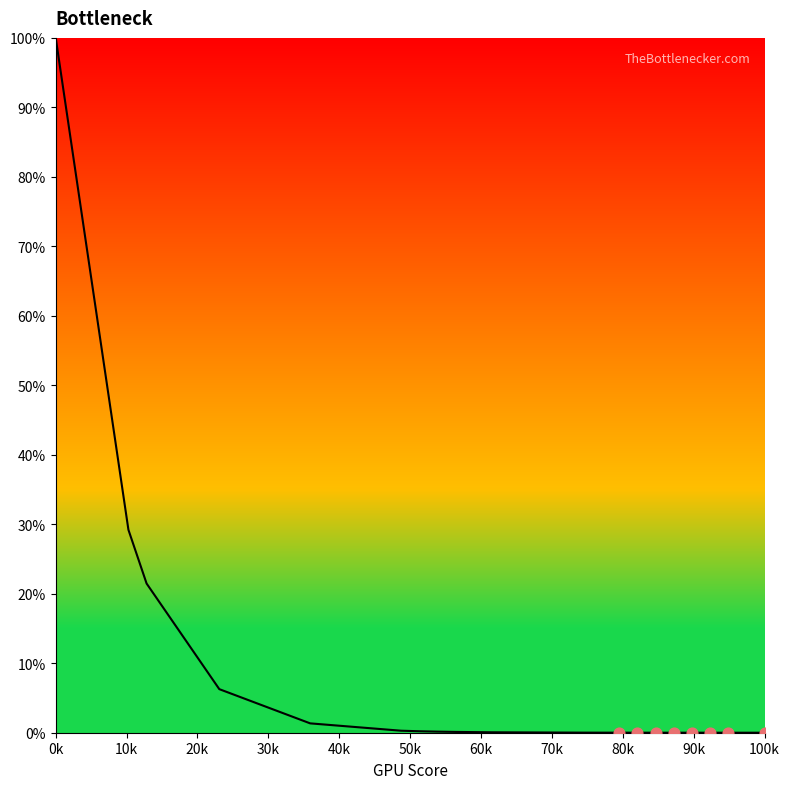

What is the greatest value displayed?

100.0